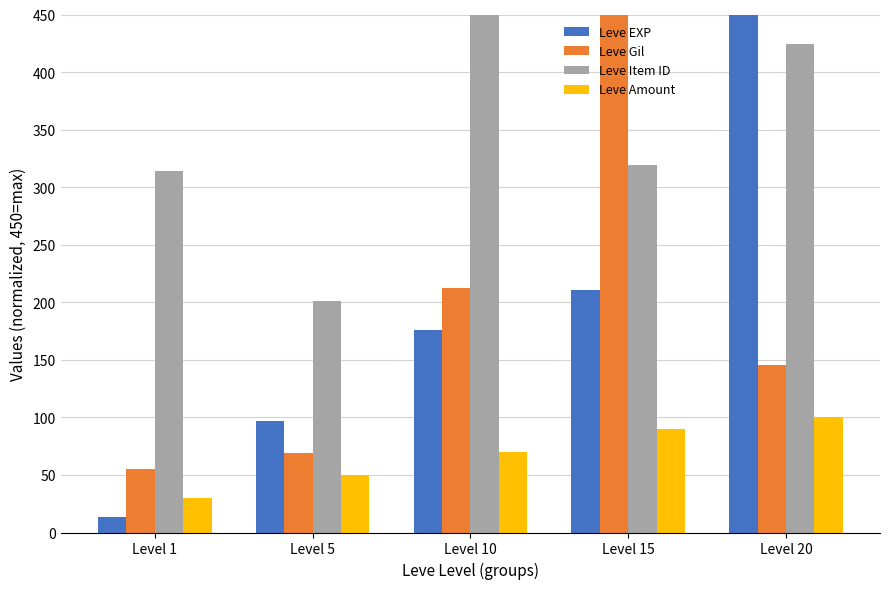

What is the difference between the Leve EXP values at Level 5 and Level 15?

113.3